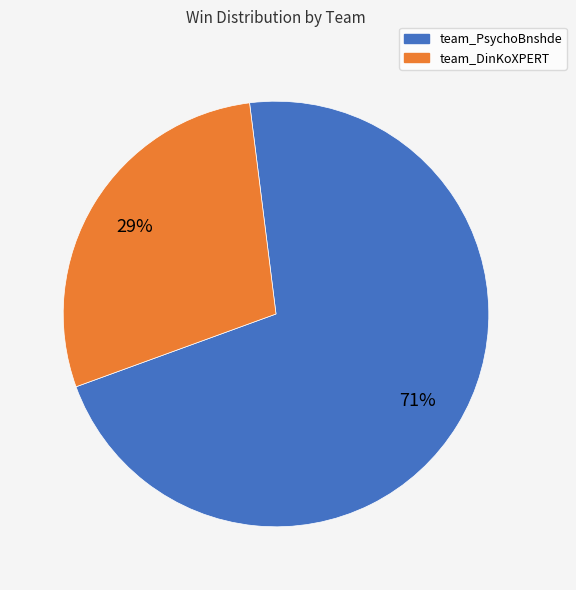

How many slices are in this pie chart?

2